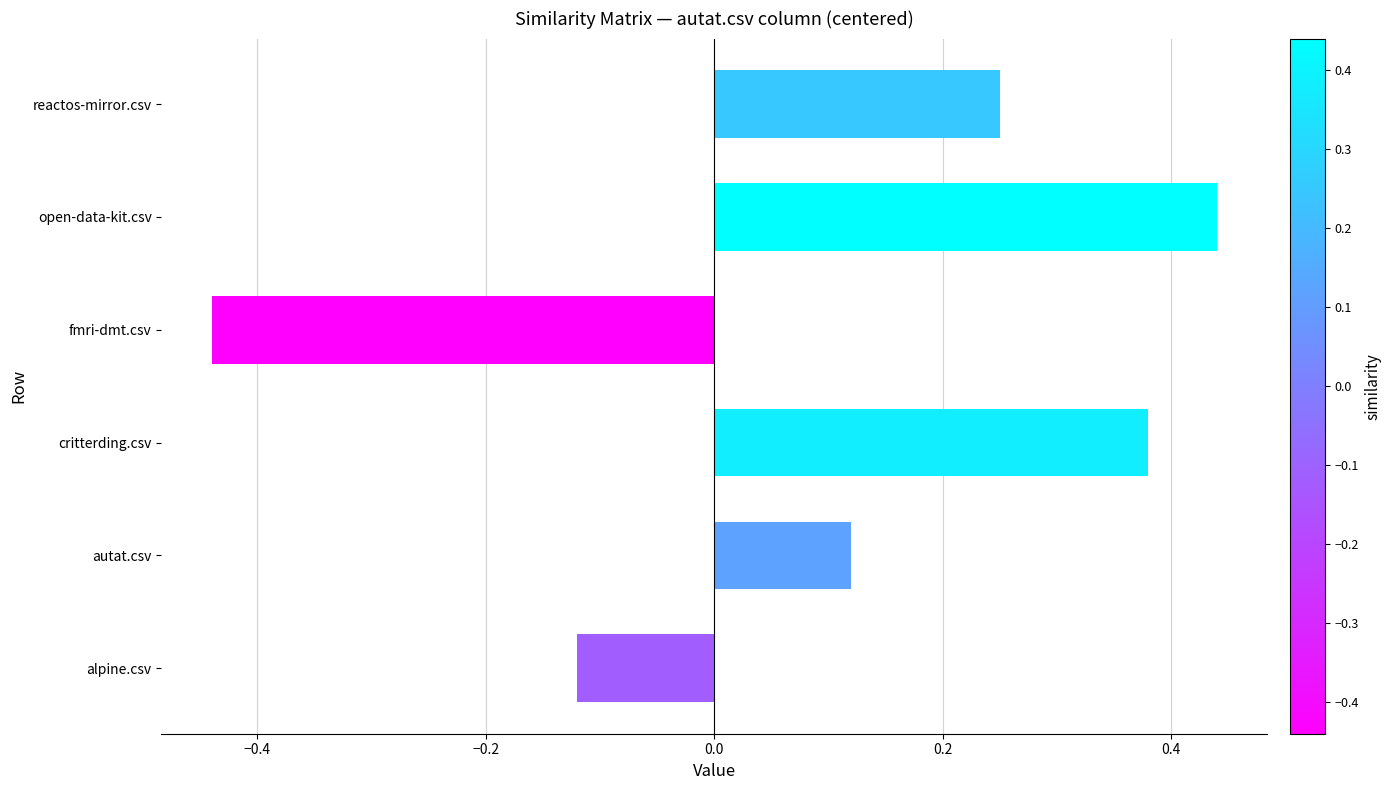

True or false: the data shows -0.0 at alpine.csv.

False